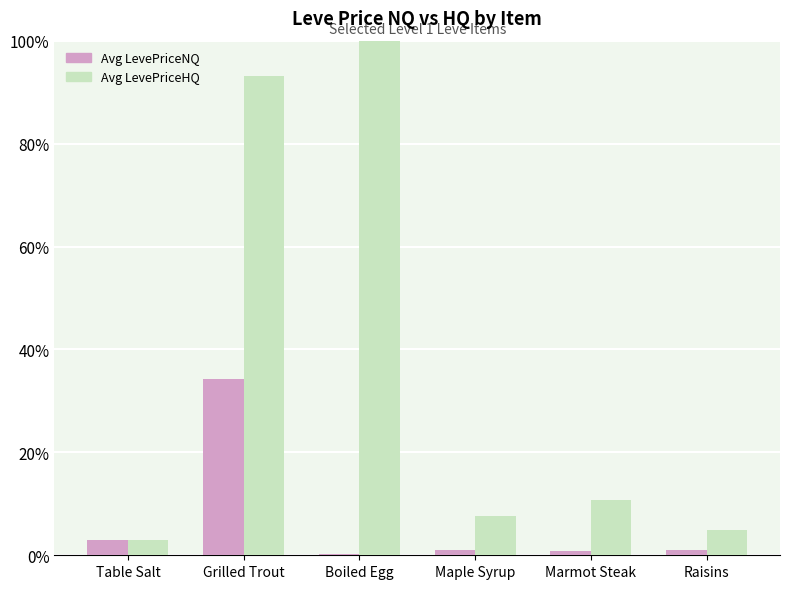

At which category is the sum across all series the highest?

Grilled Trout